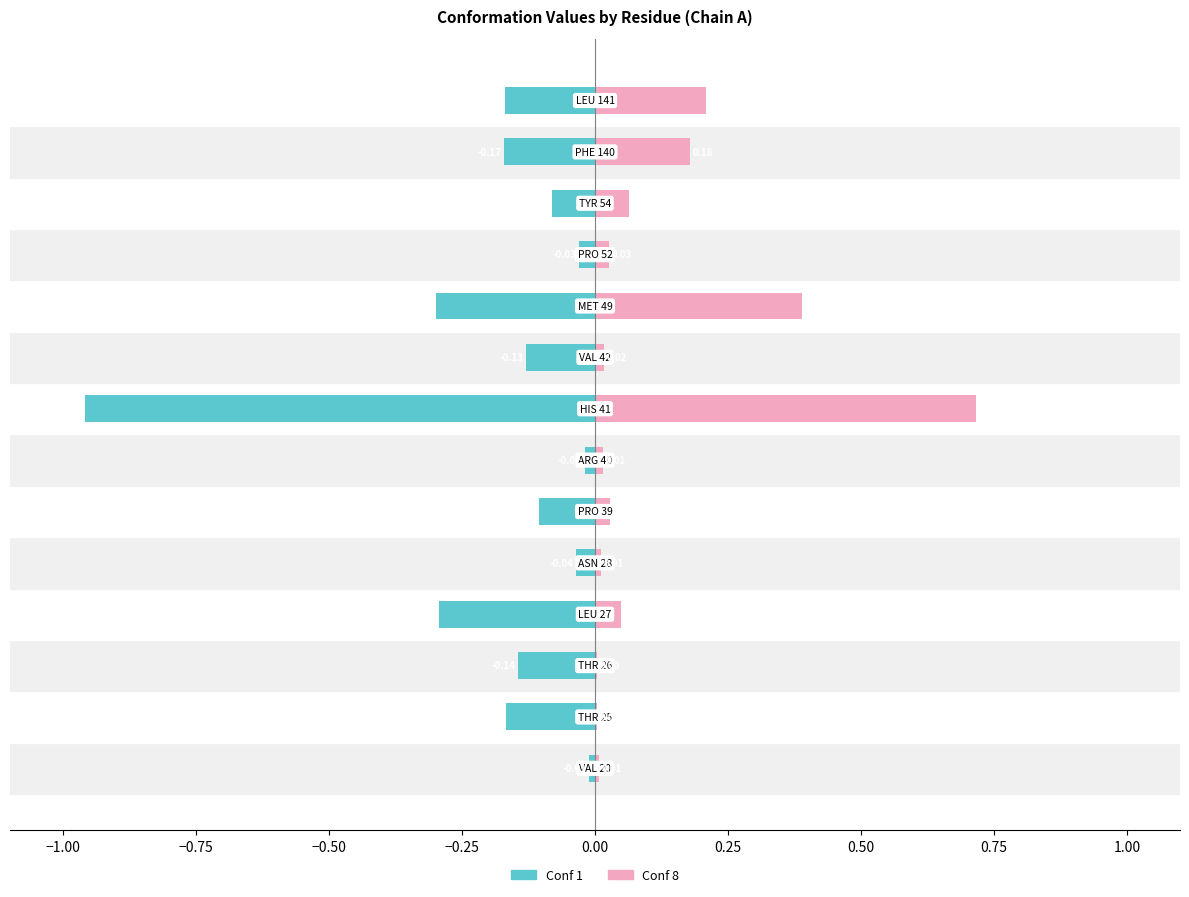

How many bars are there in total?

28